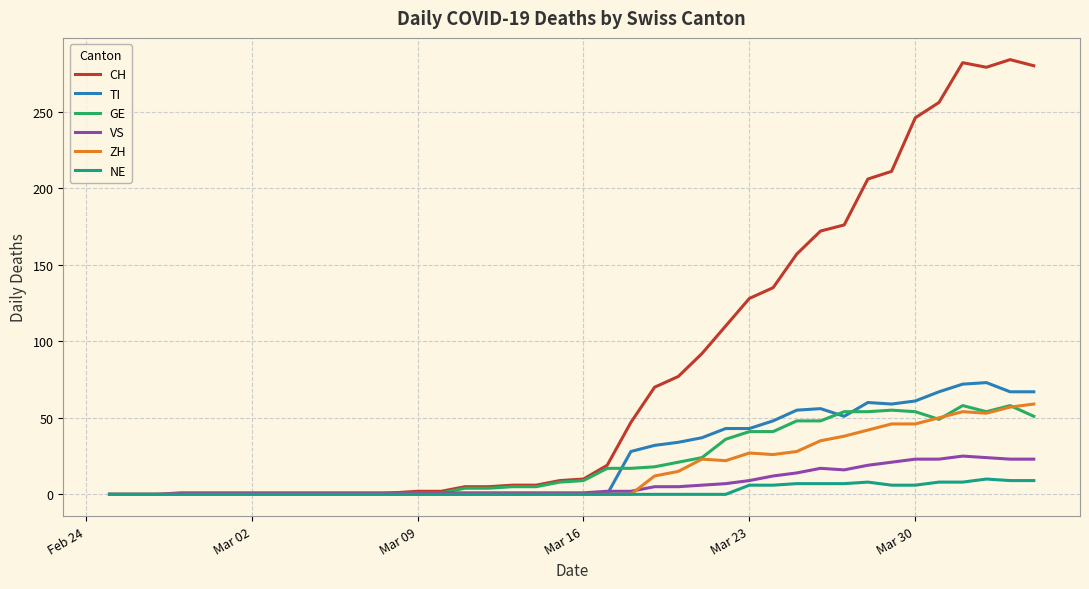

Which series has the widest spread of values?

CH